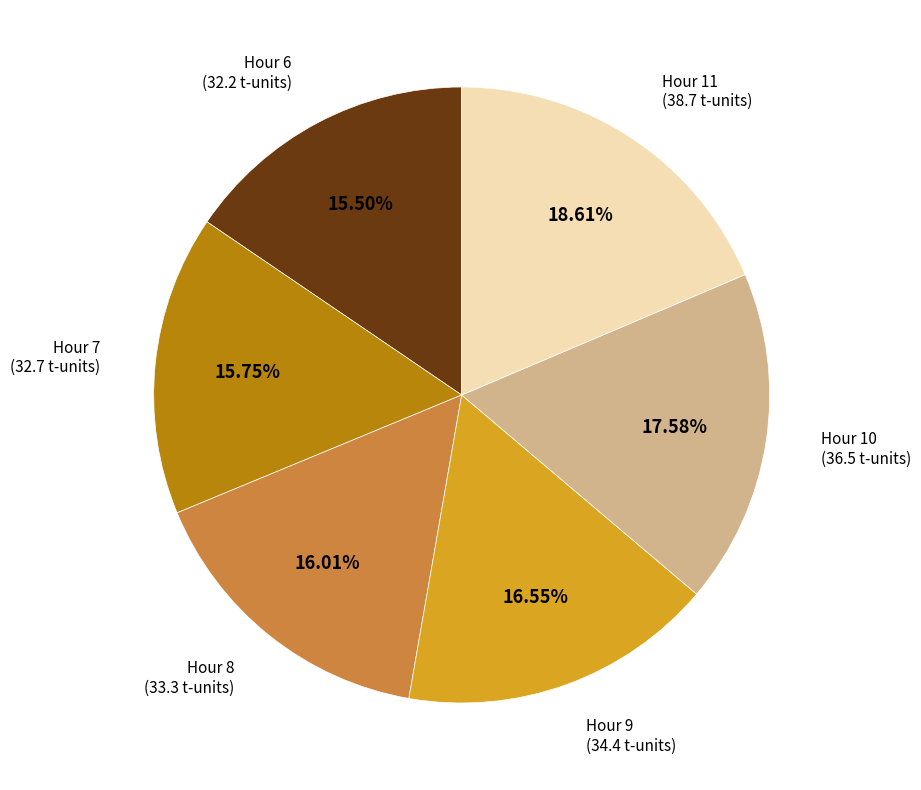

Combined, do Hour 8 and Hour 9 account for over 50%?

No